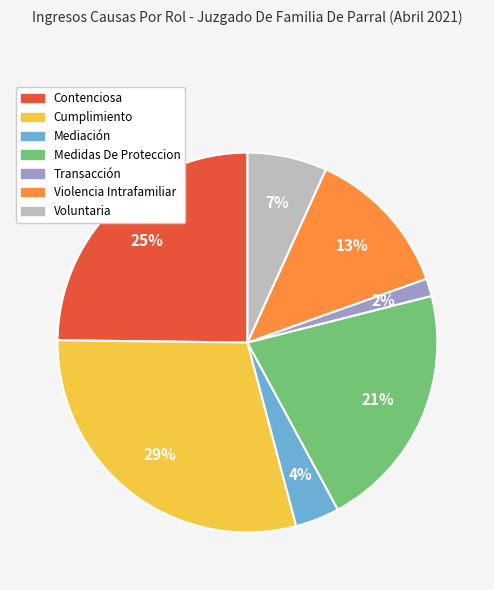

To the nearest percent, what is the average slice percentage?

14%